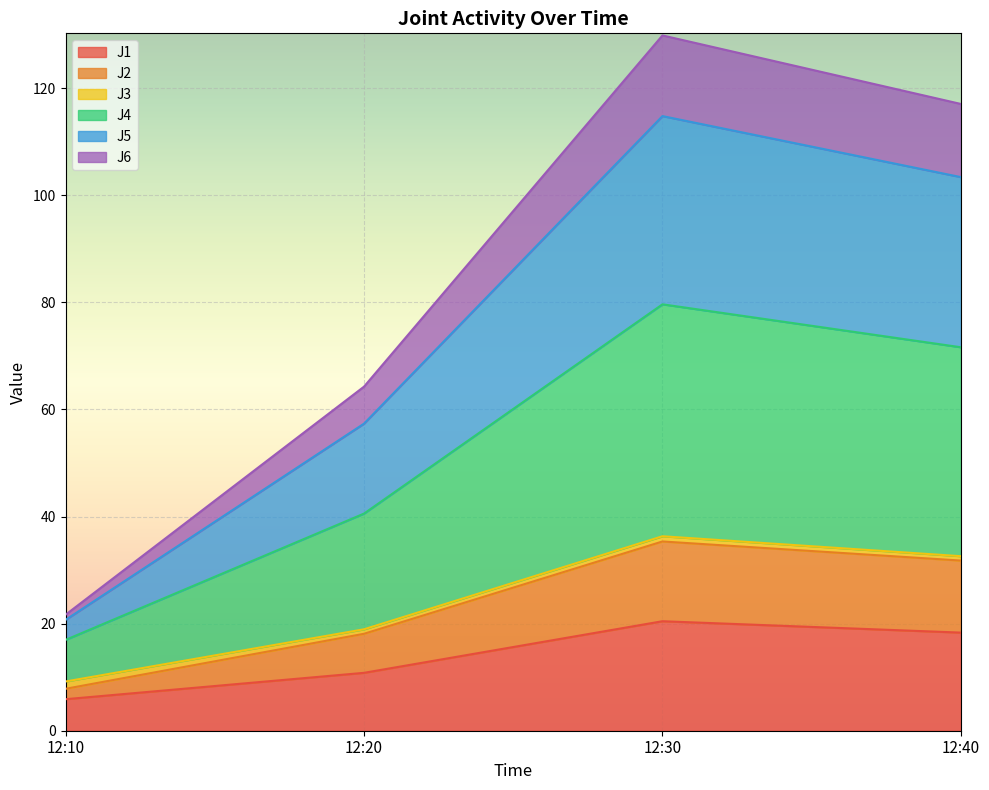

What is the minimum value for J1?

5.9